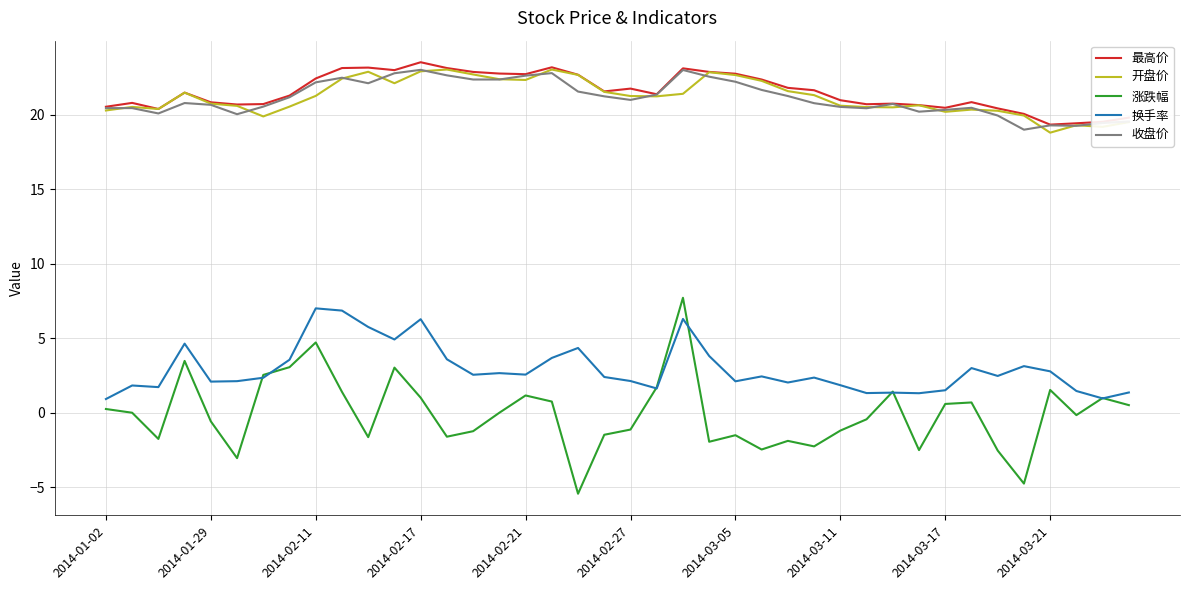

True or false: 换手率 and 最高价 intersect in this chart.

False